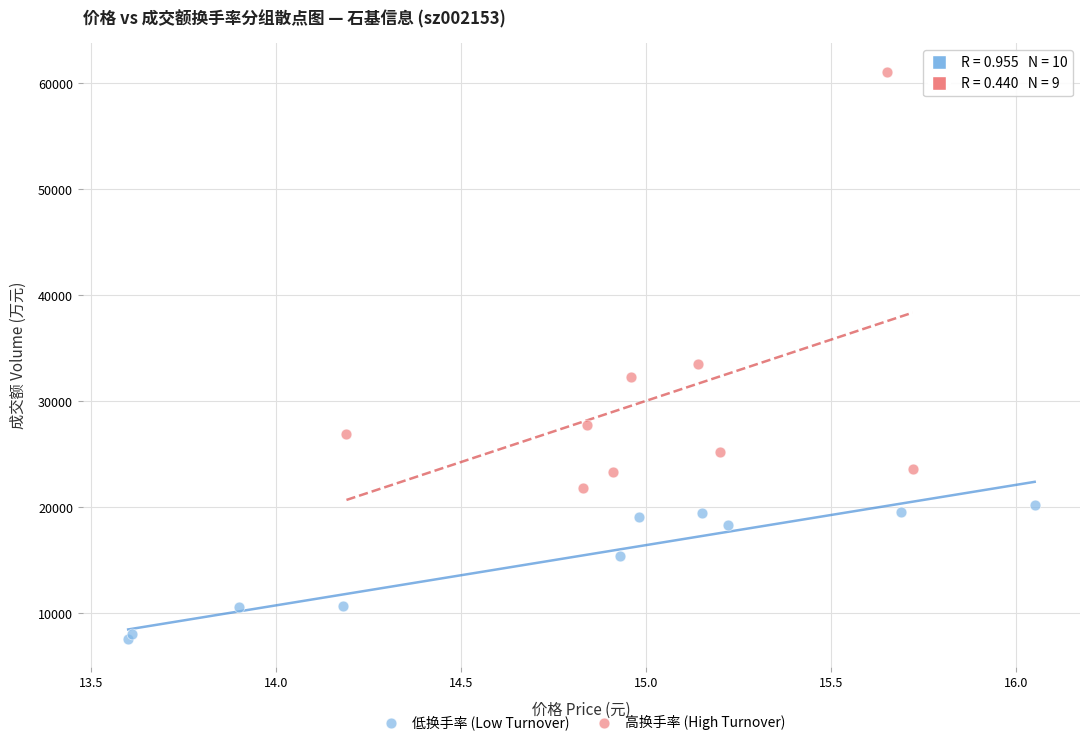

Which series has the largest Y range (max minus min)?

高换手率 (High Turnover)